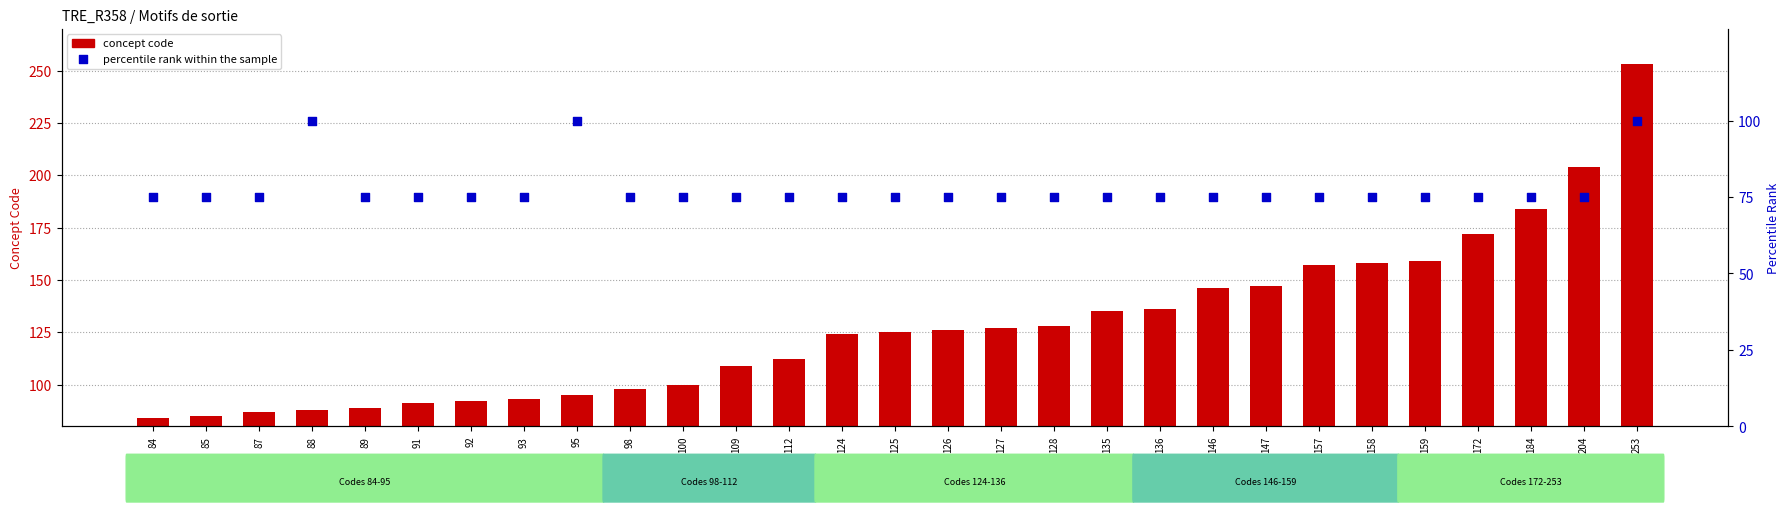

Is the value of percentile rank within the sample at 100 greater than the value of Concept code at 109?

No